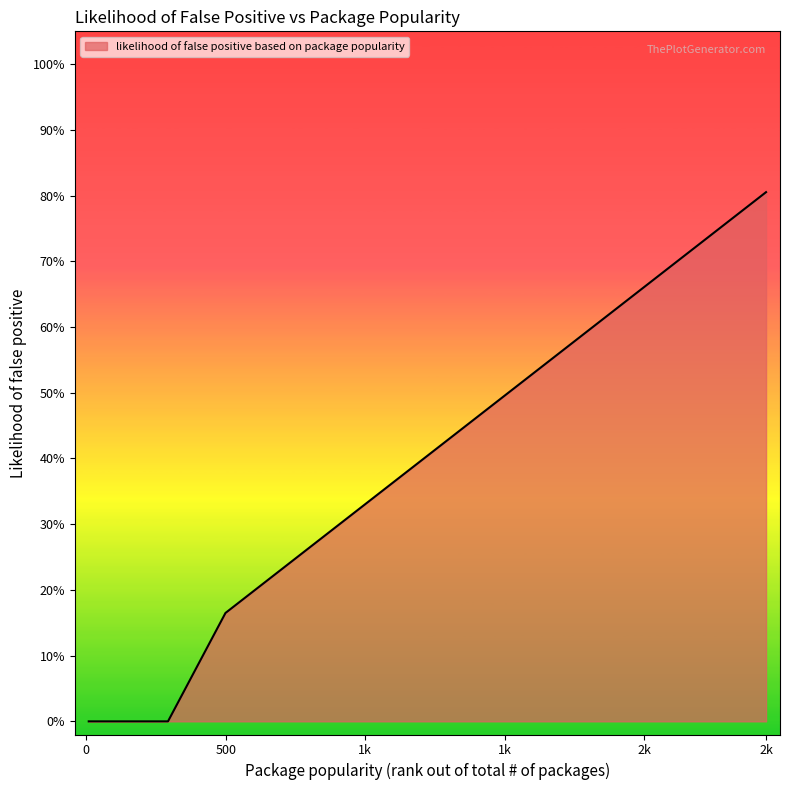

Is this an area chart (filled region under the line)?

Yes